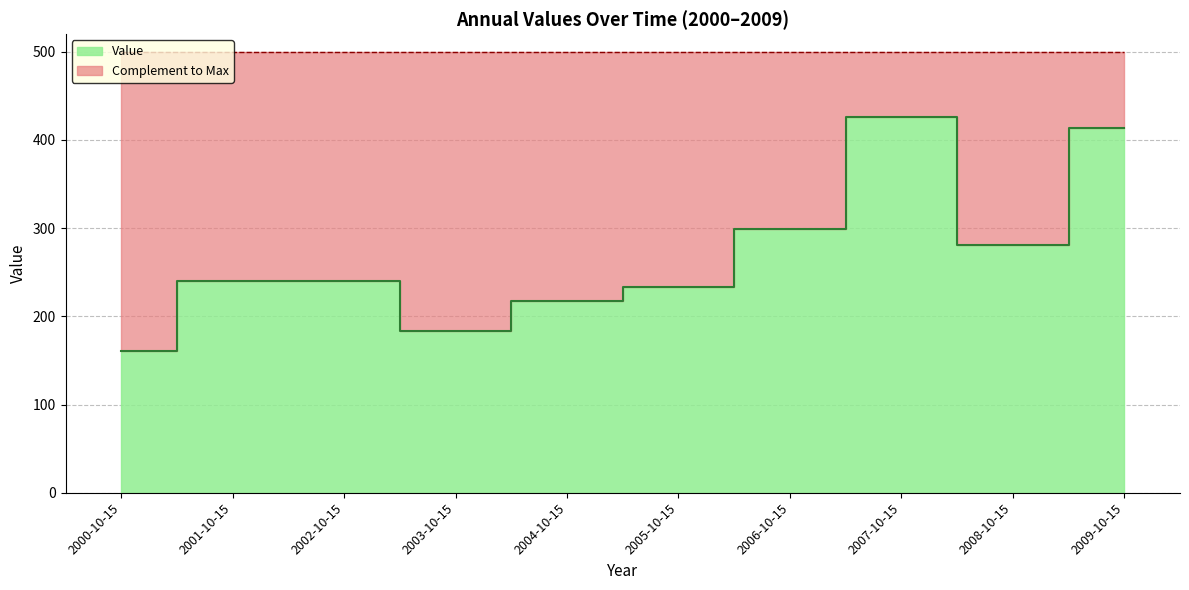

What is the average value?

269.5